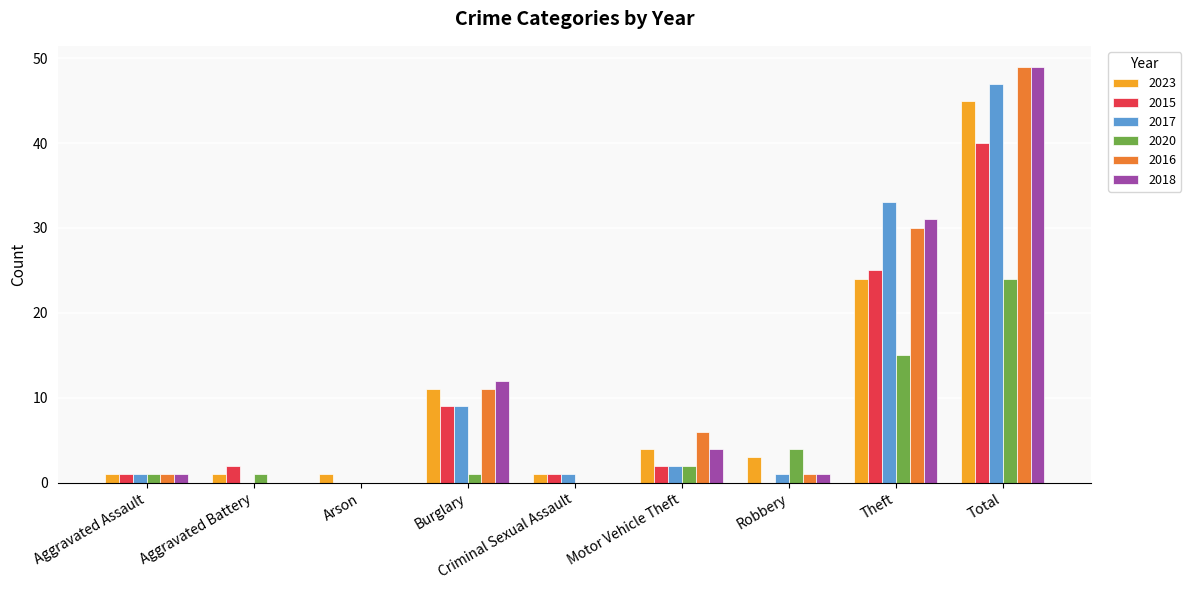

At which category is the sum across all series the highest?

Total